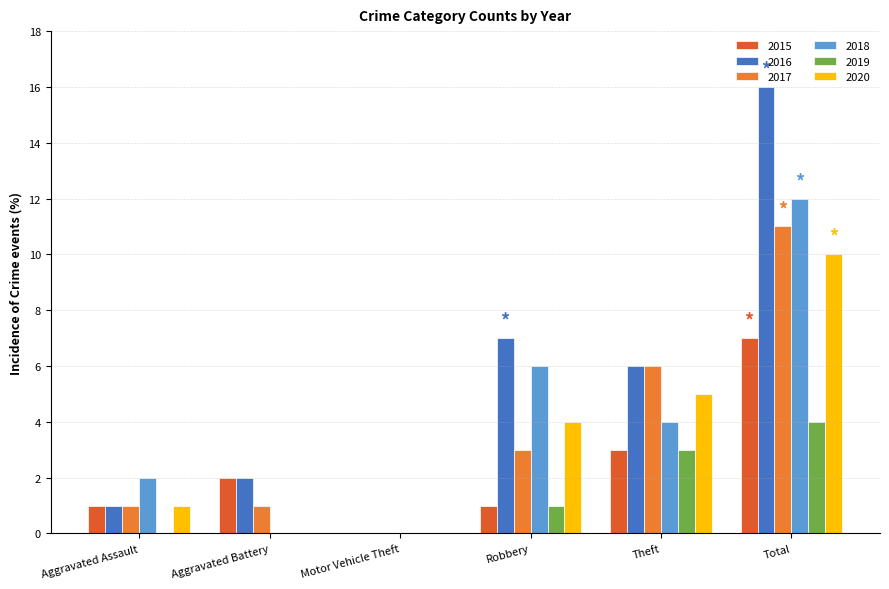

List the series in order of their peak value, highest first.

2016, 2018, 2017, 2020, 2015, 2019